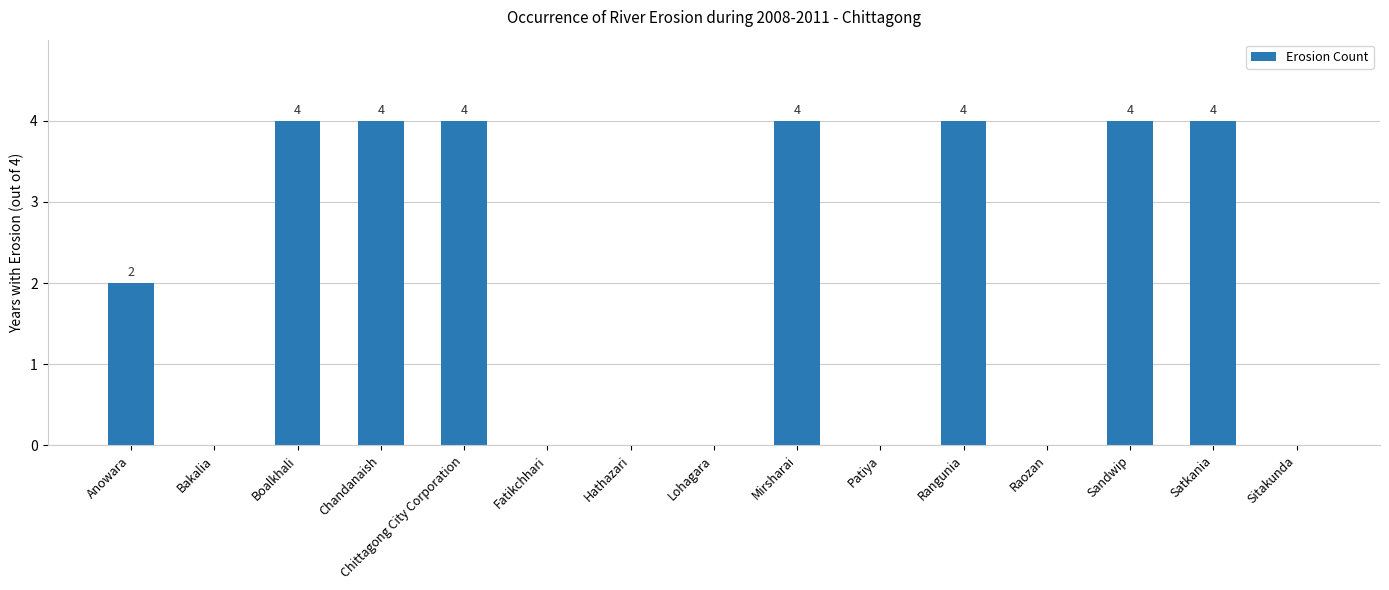

What is the greatest value displayed?

4